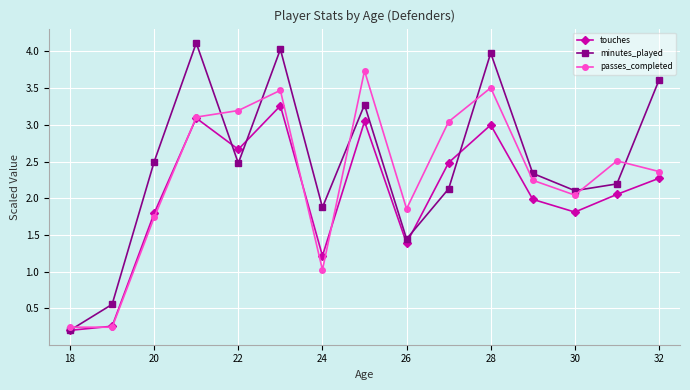

How many interior local peaks does the minutes_played series have?

4